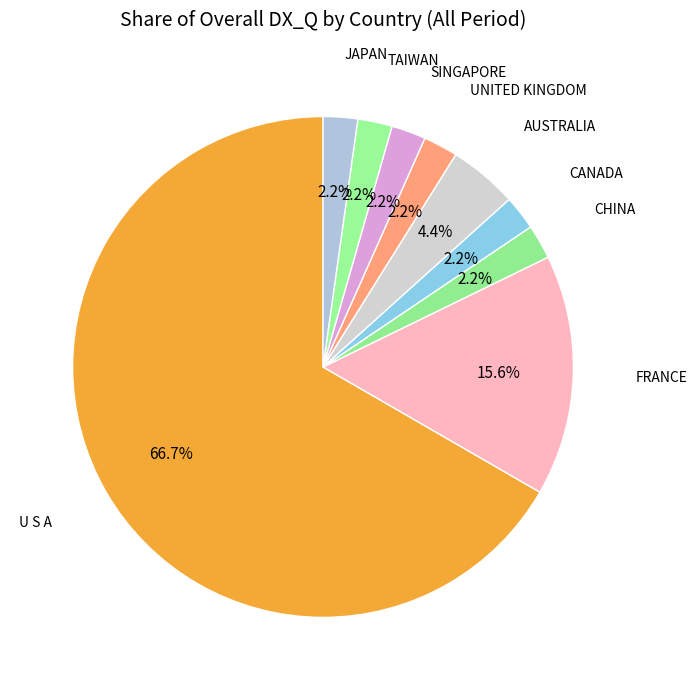

How many slices are in this pie chart?

9